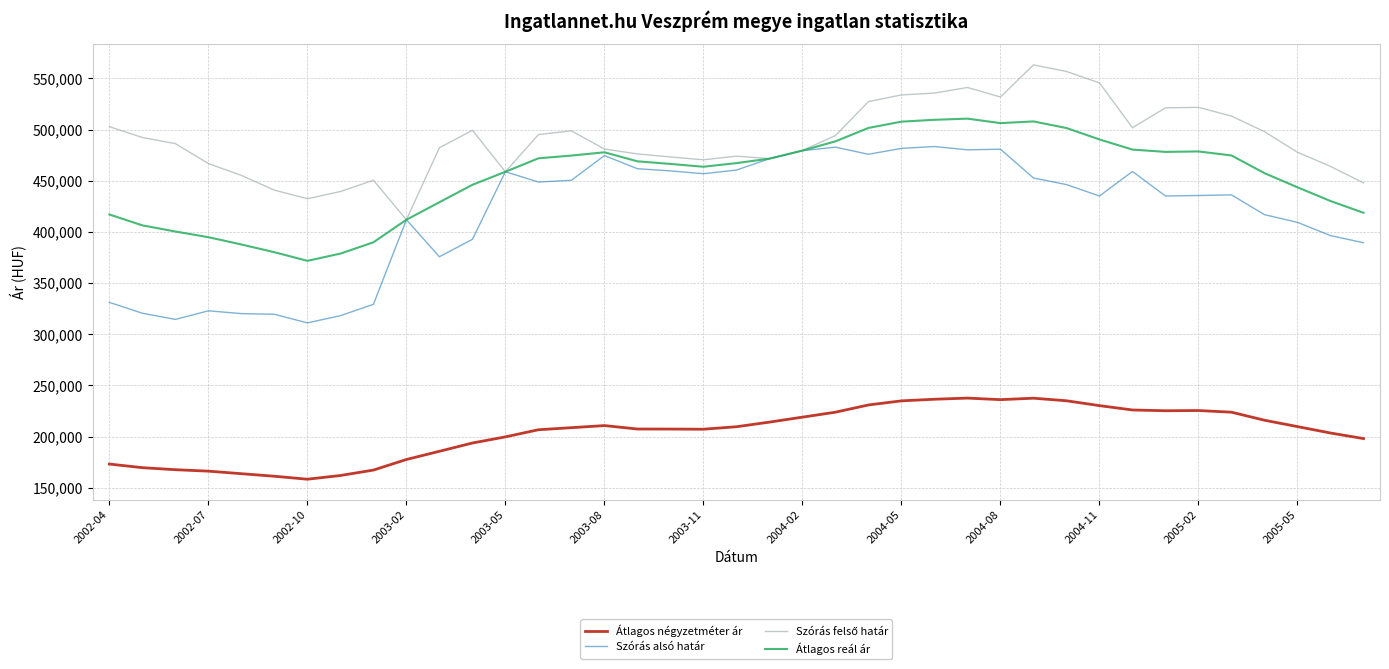

True or false: Átlagos reál ár and Átlagos négyzetméter ár cross at least once.

False